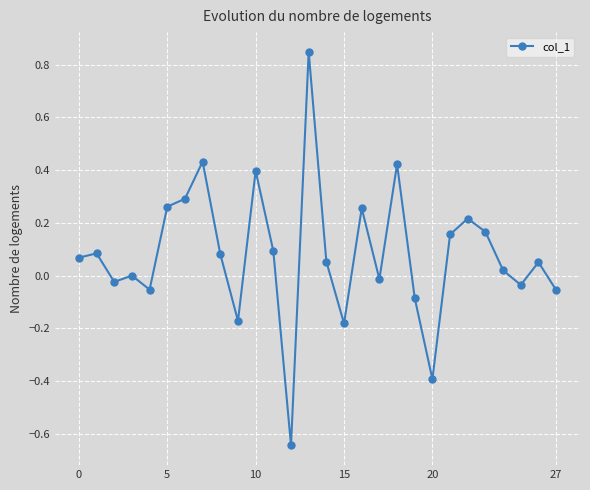

What is the sum of all values?

2.2